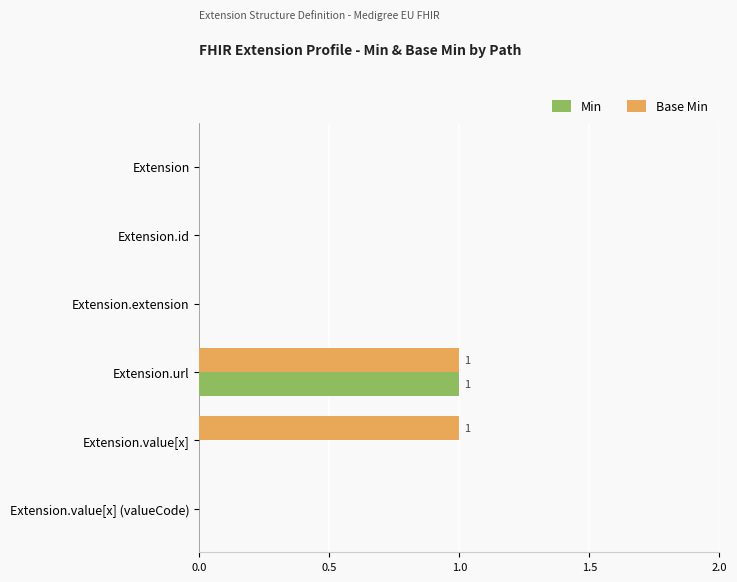

Which series has the largest total across all categories?

Base Min